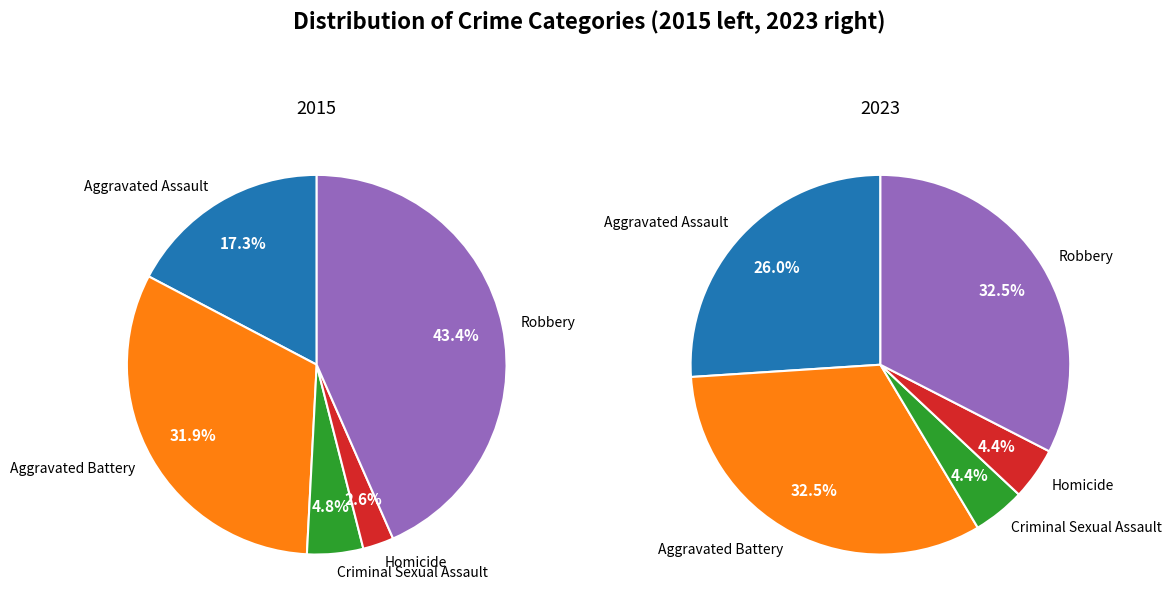

How many segments does this pie chart have?

5